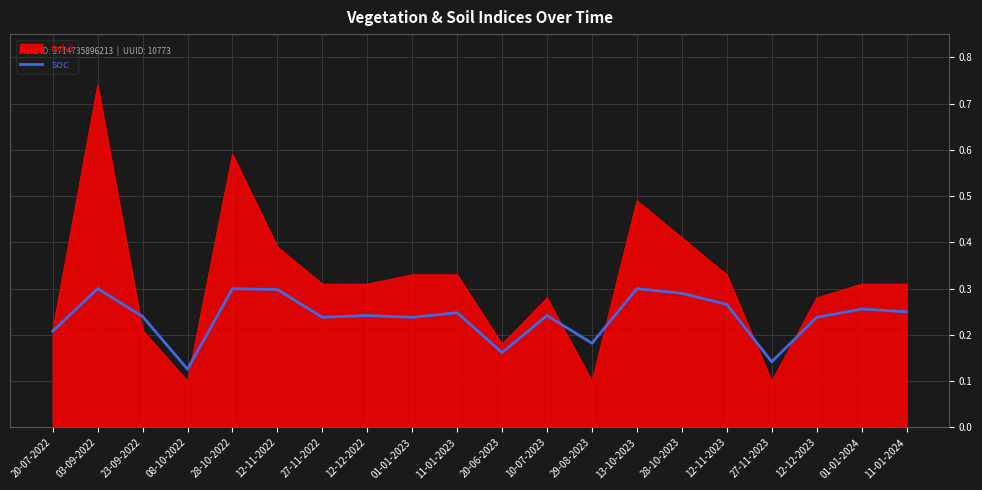

The soc series shows 0.2 at 12-12-2022. True or false?

True